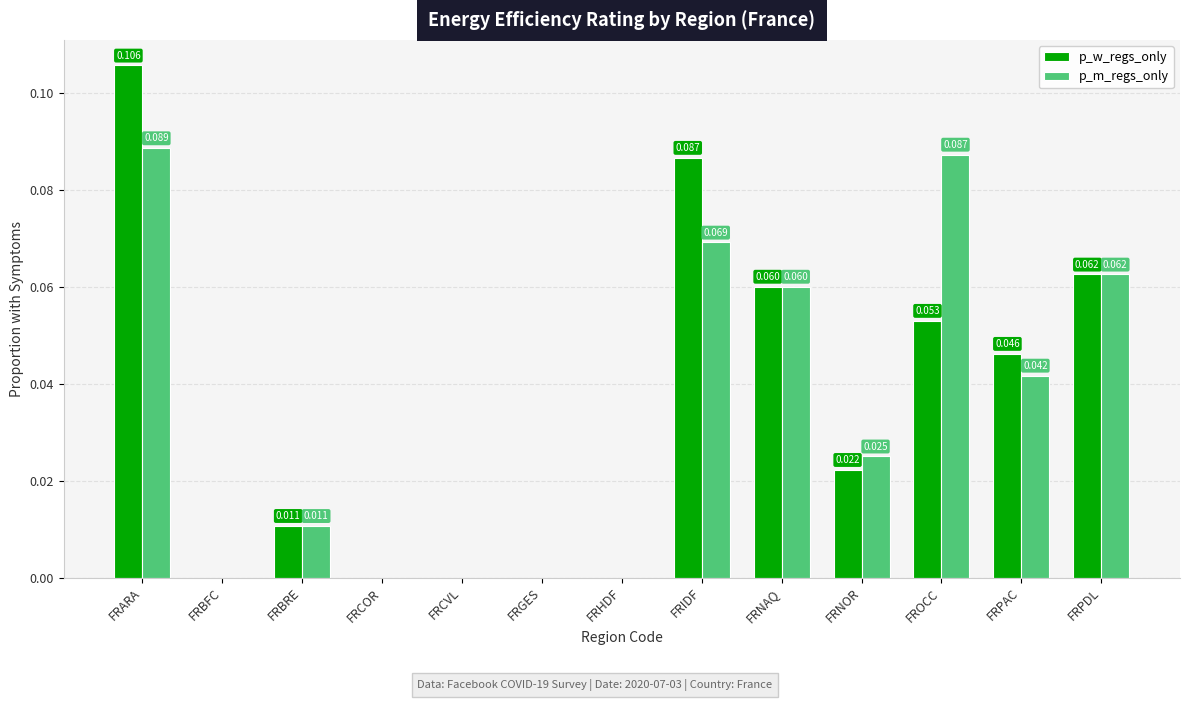

What is the sum of all p_m_regs_only values?

0.4